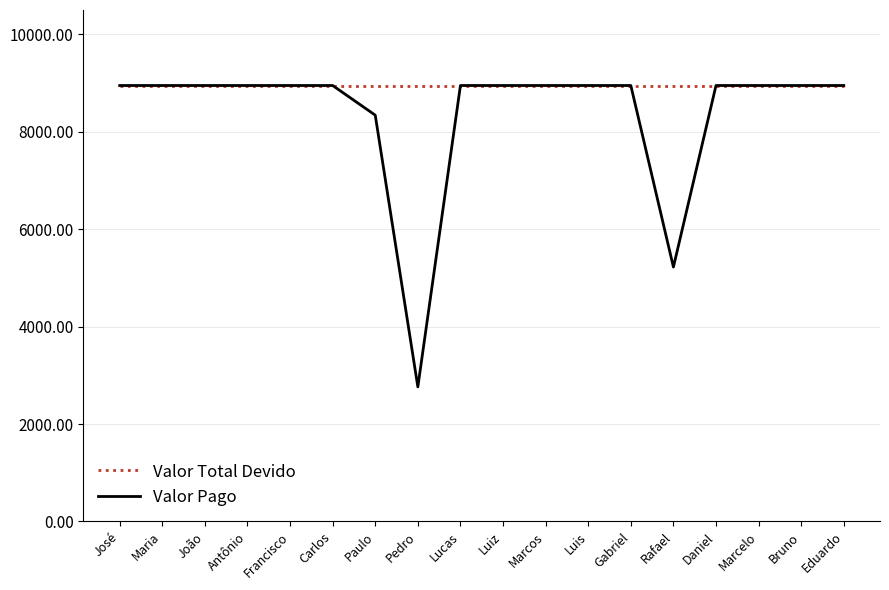

Which category has the lowest value in the Valor Pago series?

Pedro